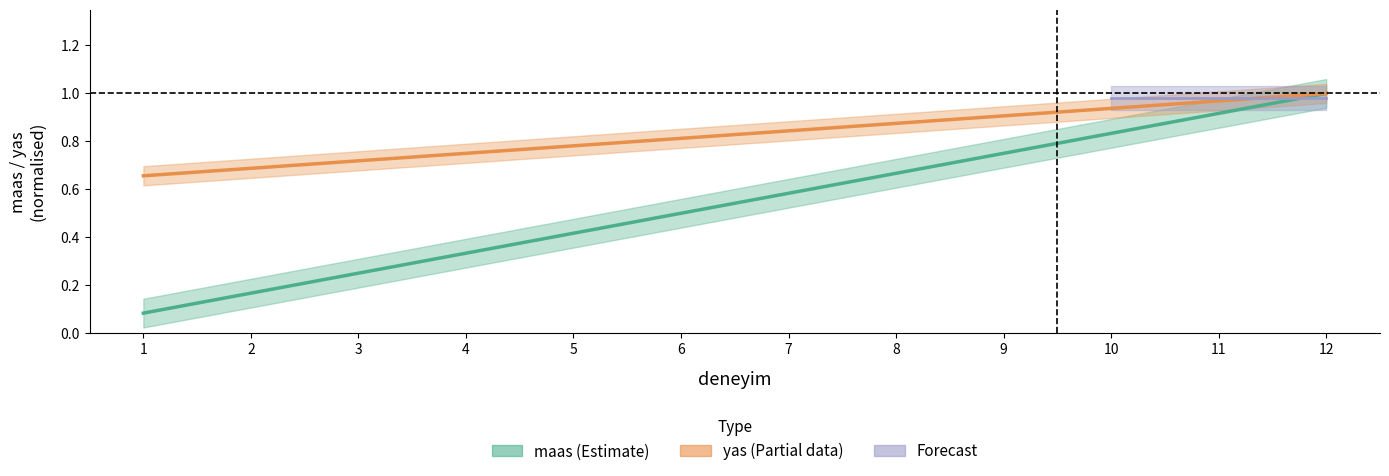

Reading left to right, list all the values displayed in this chart.

maas: 0.1	0.2	0.2	0.3	0.4	0.5	0.6	0.7	0.8	0.8	0.9	1.0
yas: 0.7	0.7	0.7	0.8	0.8	0.8	0.8	0.9	0.9	0.9	1.0	1.0